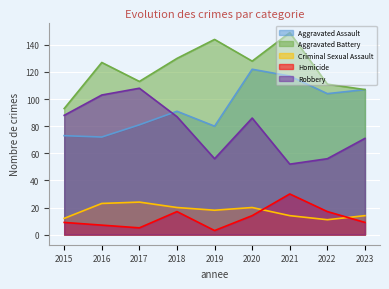

Reading left to right, list all the values displayed in this chart.

Aggravated Assault: 2015=73	2016=72	2017=81	2018=91	2019=80	2020=122	2021=117	2022=104	2023=107
Aggravated Battery: 2015=93	2016=127	2017=113	2018=130	2019=144	2020=128	2021=149	2022=111	2023=107
Criminal Sexual Assault: 2015=12	2016=23	2017=24	2018=20	2019=18	2020=20	2021=14	2022=11	2023=14
Homicide: 2015=9	2016=7	2017=5	2018=17	2019=3	2020=14	2021=30	2022=17	2023=9
Robbery: 2015=88	2016=103	2017=108	2018=87	2019=56	2020=86	2021=52	2022=56	2023=71